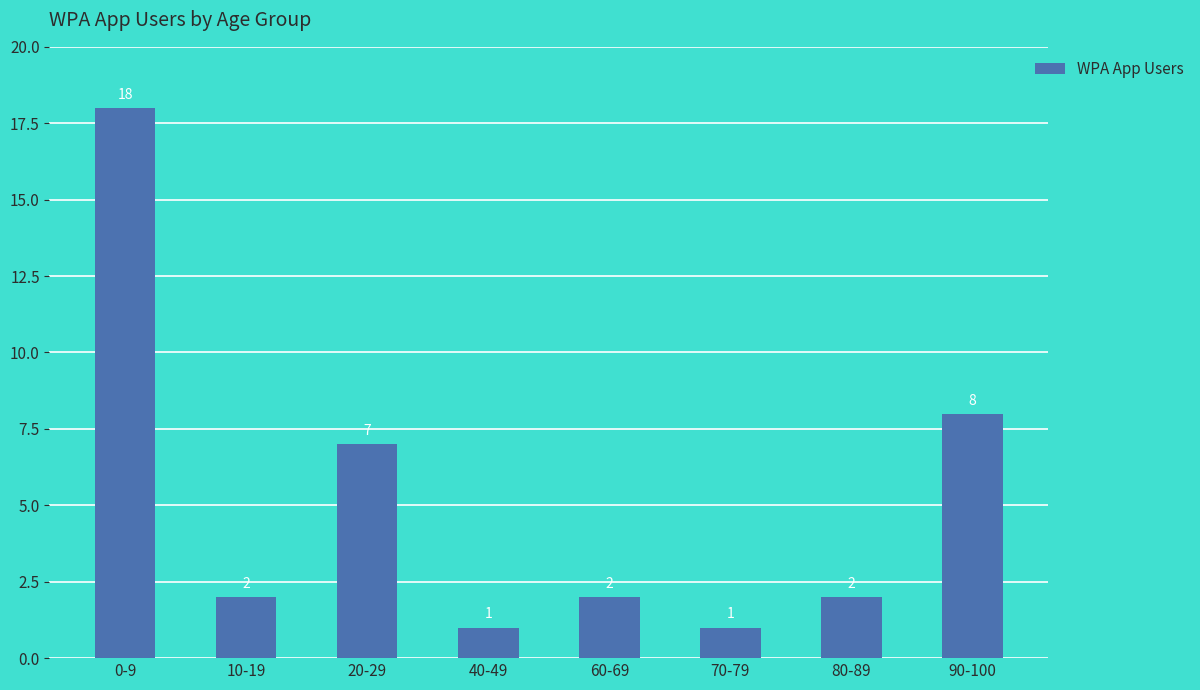

What is the difference between the maximum and second lowest values?

17